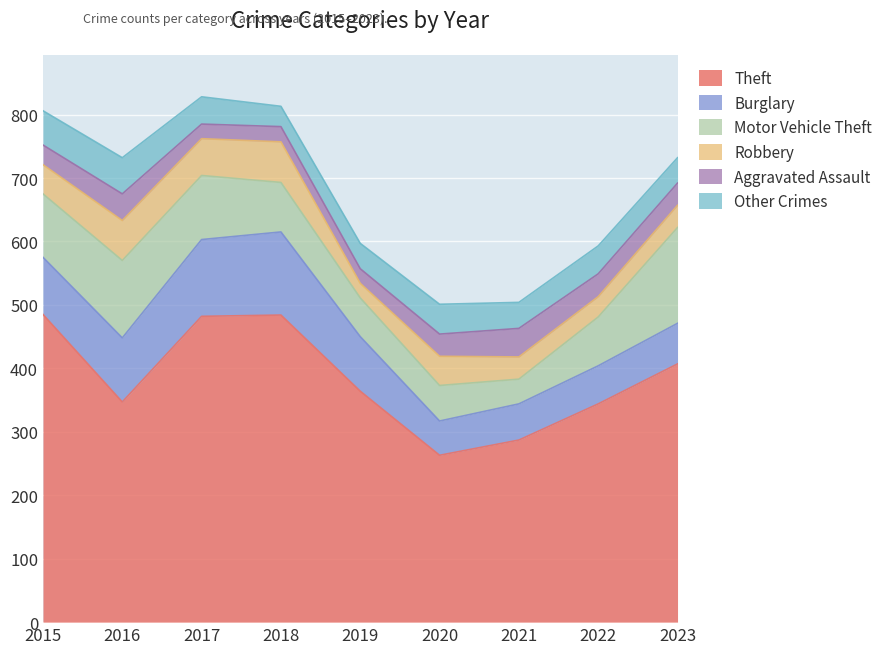

What is the difference between the maximum and second lowest values in the Other Crimes series?

17